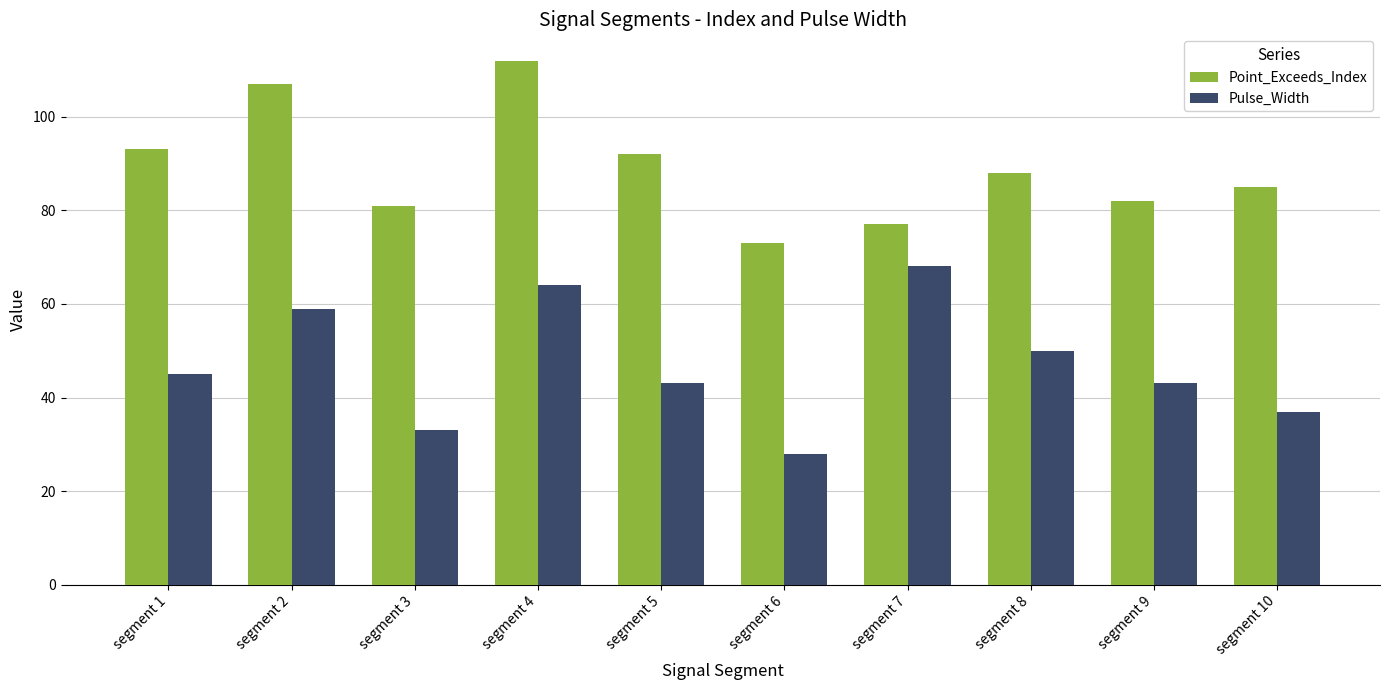

The value of Point_Exceeds_Index at segment 6 is 16. True or false?

False